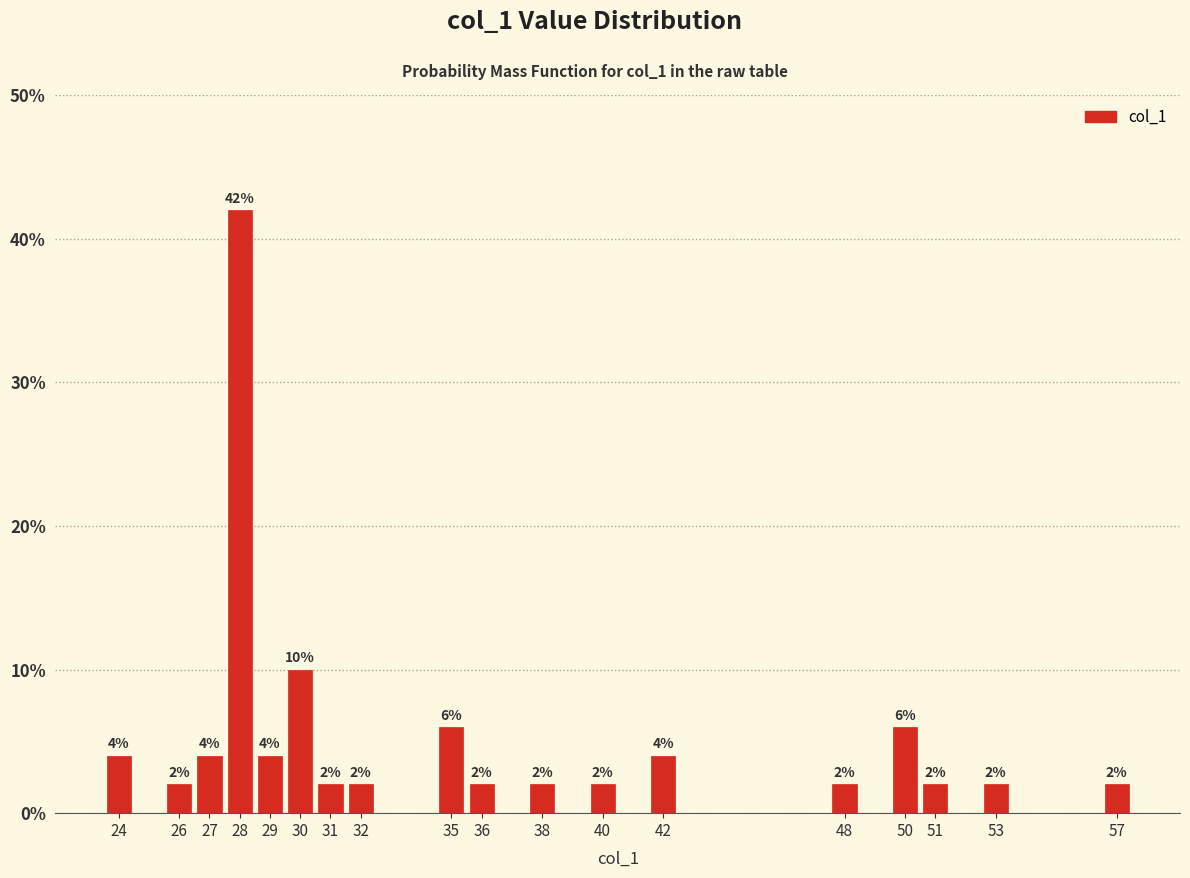

Reading left to right, transcribe all the data shown in this chart.

24=4	26=2	27=4	28=42	29=4	30=10	31=2	32=2	35=6	36=2	38=2	40=2	42=4	48=2	50=6	51=2	53=2	57=2